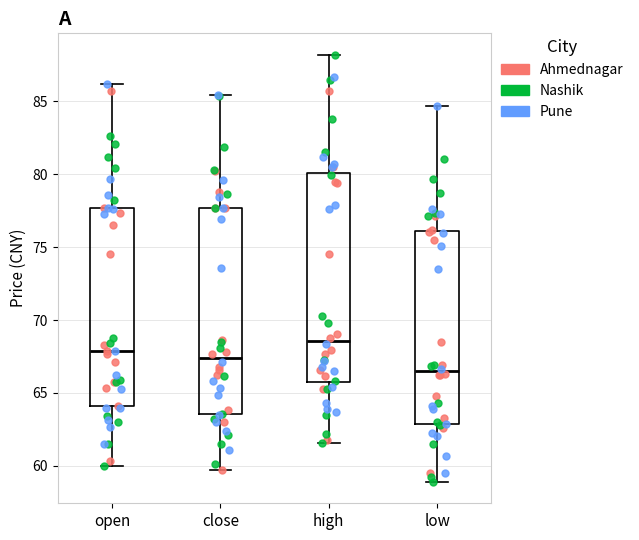

Reading left to right, read every box against the y-axis: the position of its median line, the range the box covers, and the ends of its whiskers. The values are not printed on the chart, so give them approximately, as read against the axis.

open: median 68.0, box 64.0 to 77.5, whiskers 60.0 to 86.0
close: median 67.5, box 63.5 to 77.5, whiskers 59.5 to 85.5
high: median 68.5, box 65.5 to 80.0, whiskers 61.5 to 88.0
low: median 66.5, box 63.0 to 76.0, whiskers 59.0 to 84.5